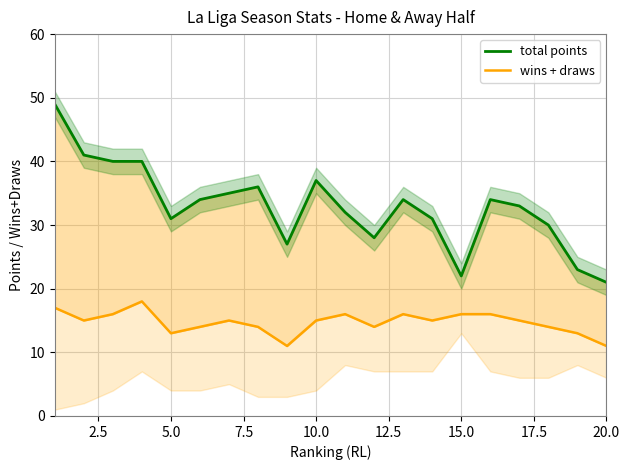

How many data points in total points are less than 34?

10